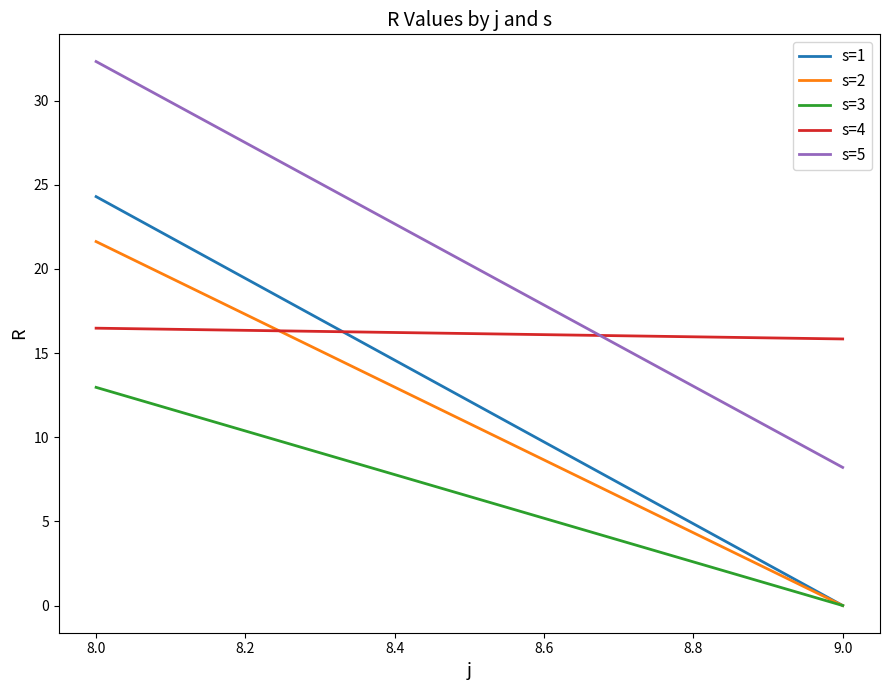

What is the maximum value for s=1?

24.3